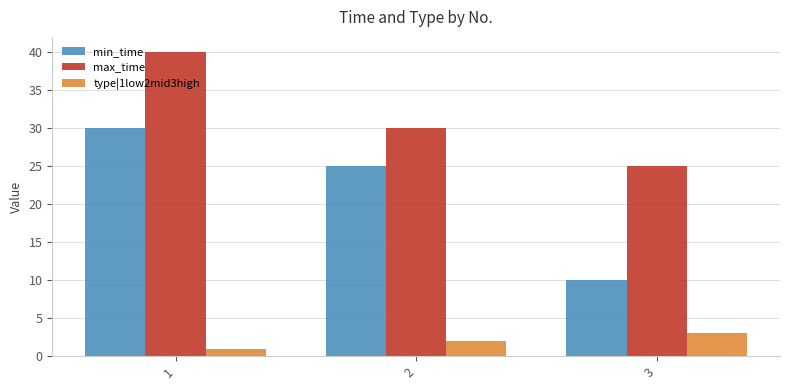

What are all the series names shown in the legend?

min_time, max_time, type|1low2mid3high